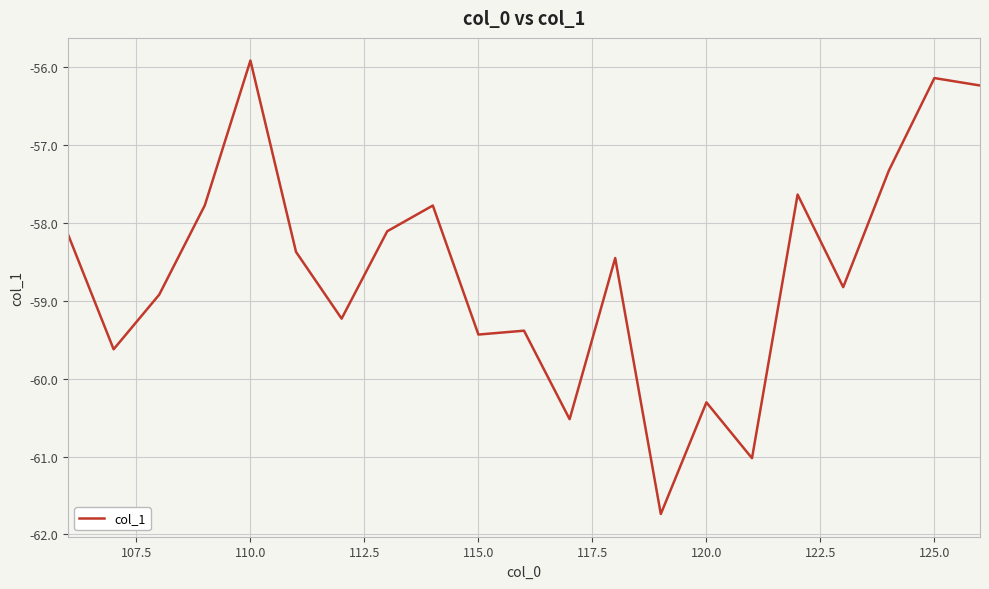

What is the difference between the maximum and minimum values?

5.8